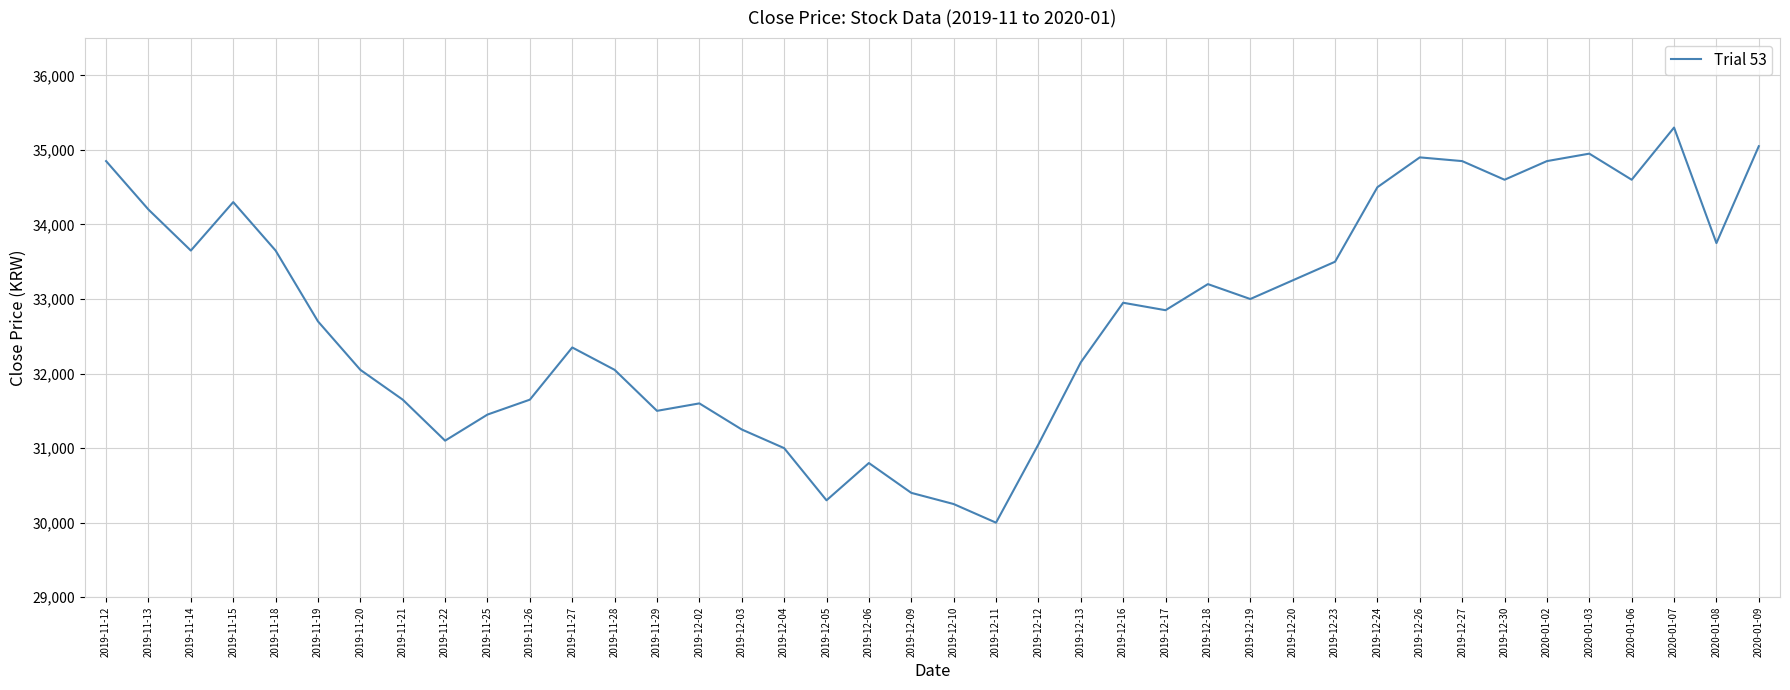

How many distinct data groups are displayed?

1